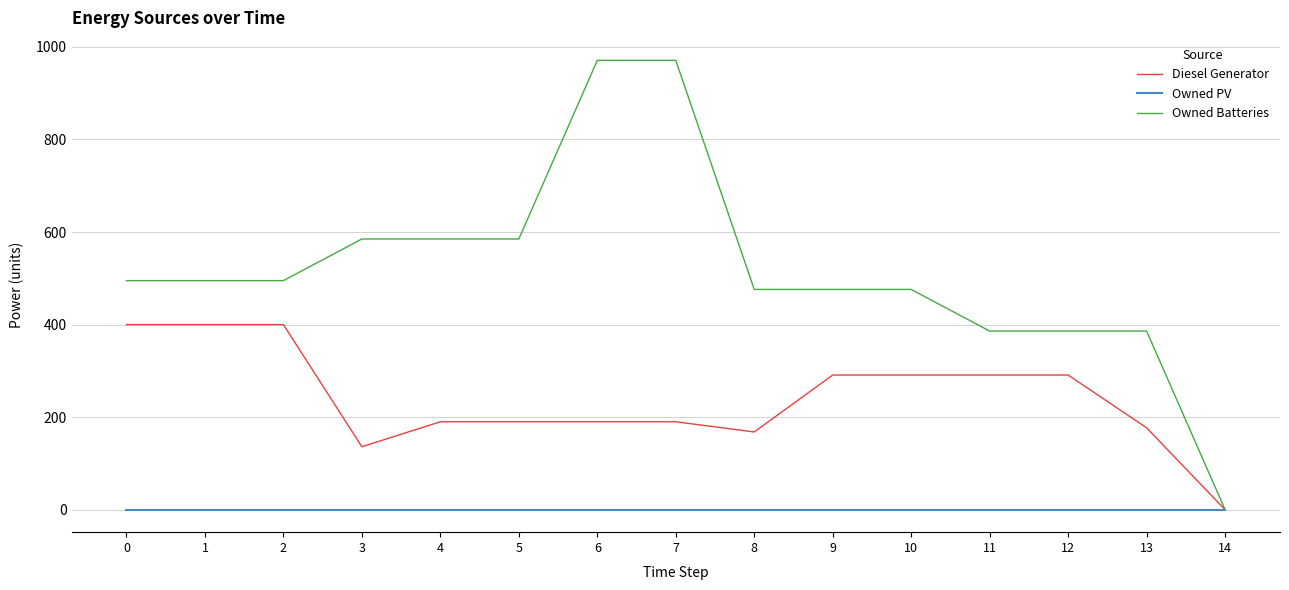

At how many categories does at least one series exceed 632?

2